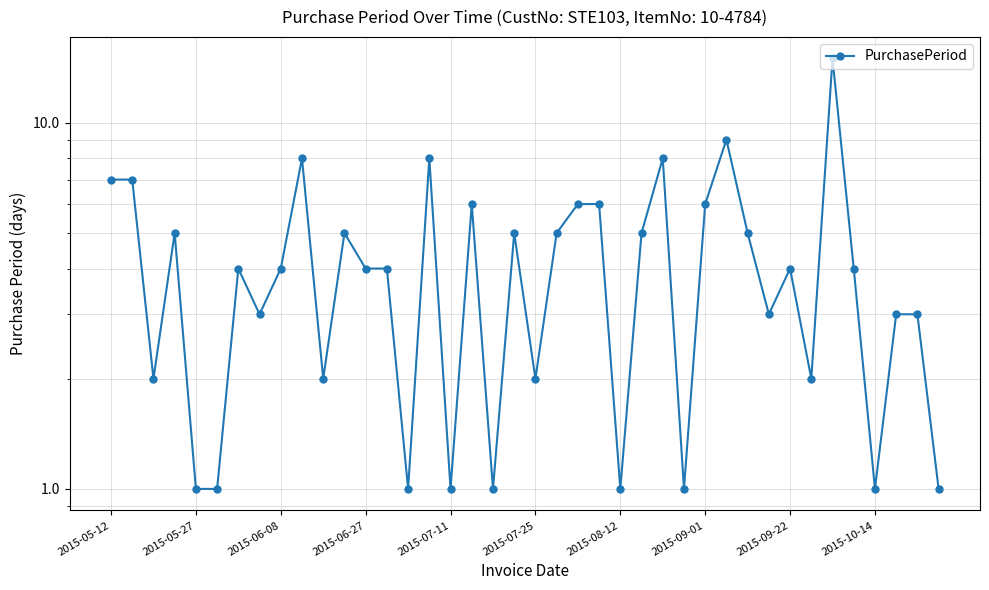

What is the difference between the values at 37 and 29?

6